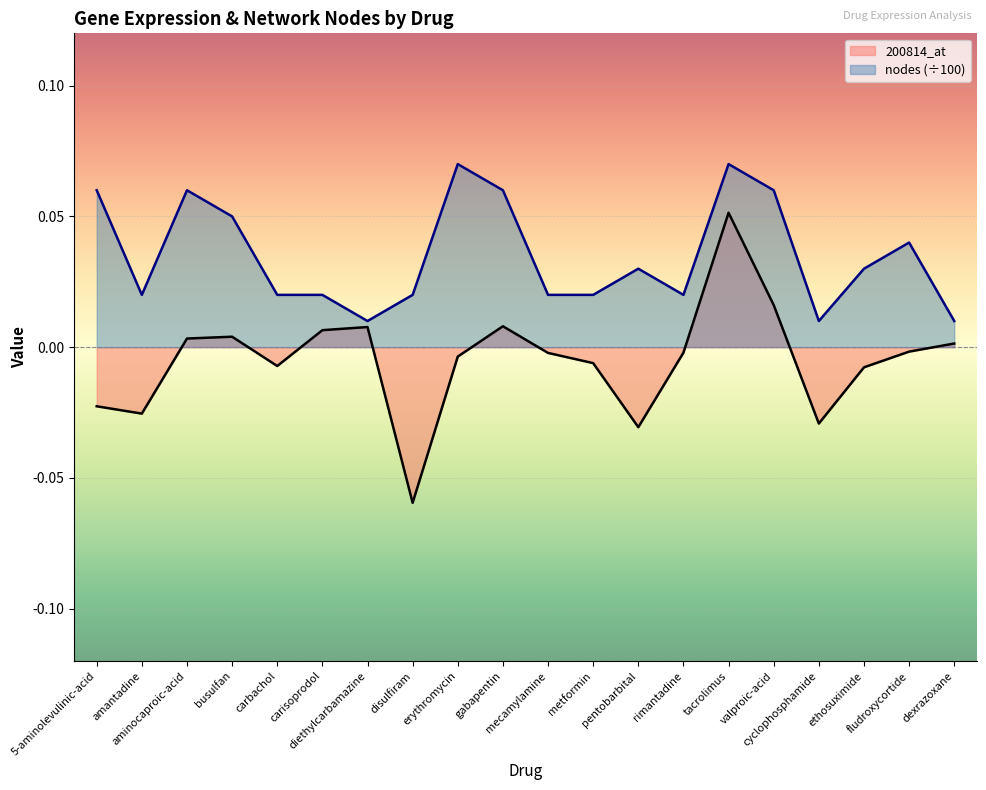

True or false: 200814_at and nodes cross at least once.

False